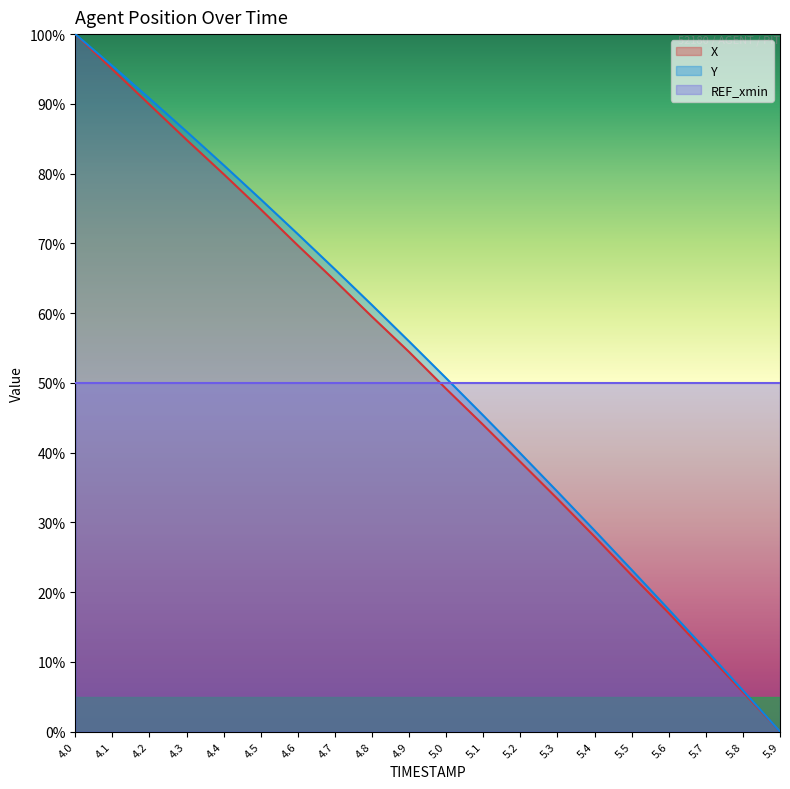

Rank the series by their average value, from lowest to highest.

REF_xmin, X, Y